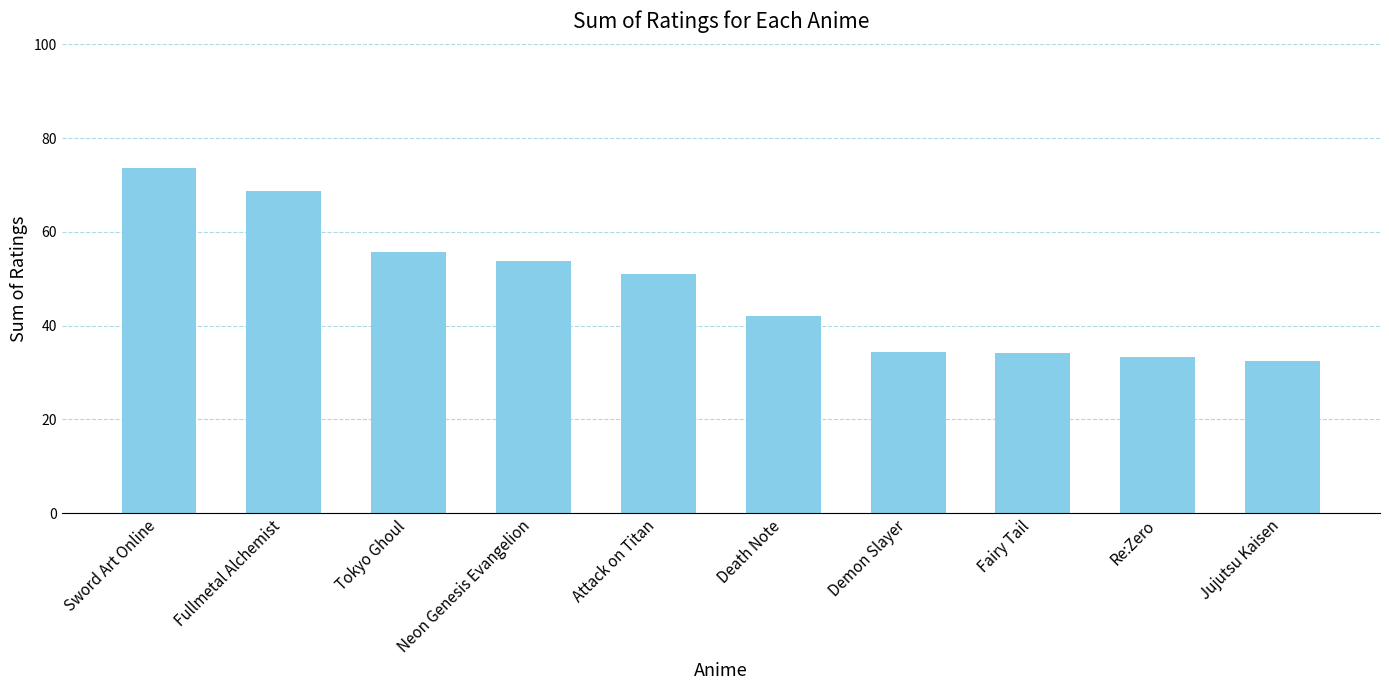

Approximately how many times larger is the value at Jujutsu Kaisen compared to Death Note?

0.8